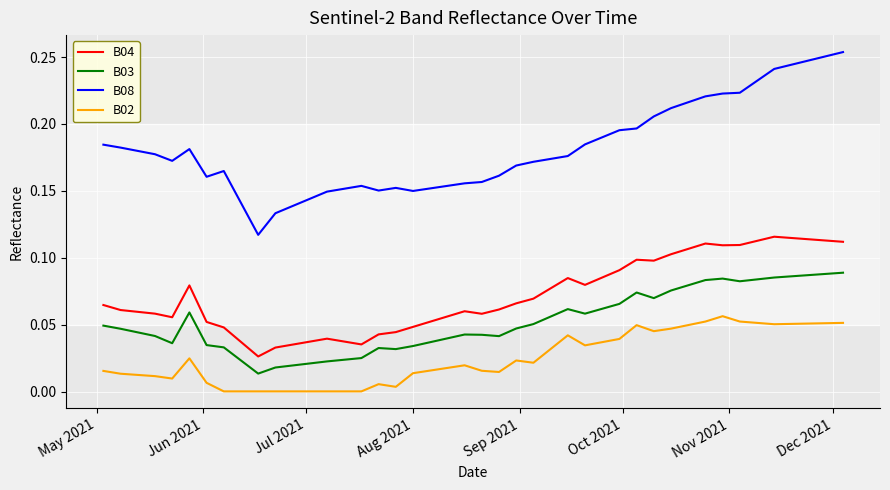

True or false: B03 and B02 intersect in this chart.

False